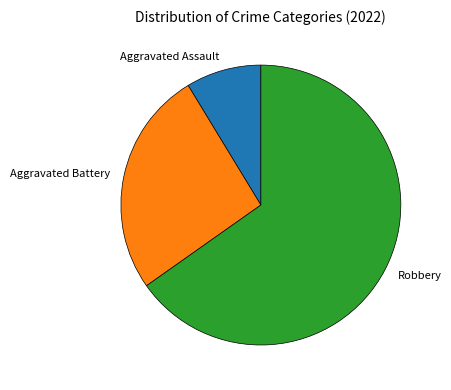

What is the largest slice in the pie chart?

Robbery